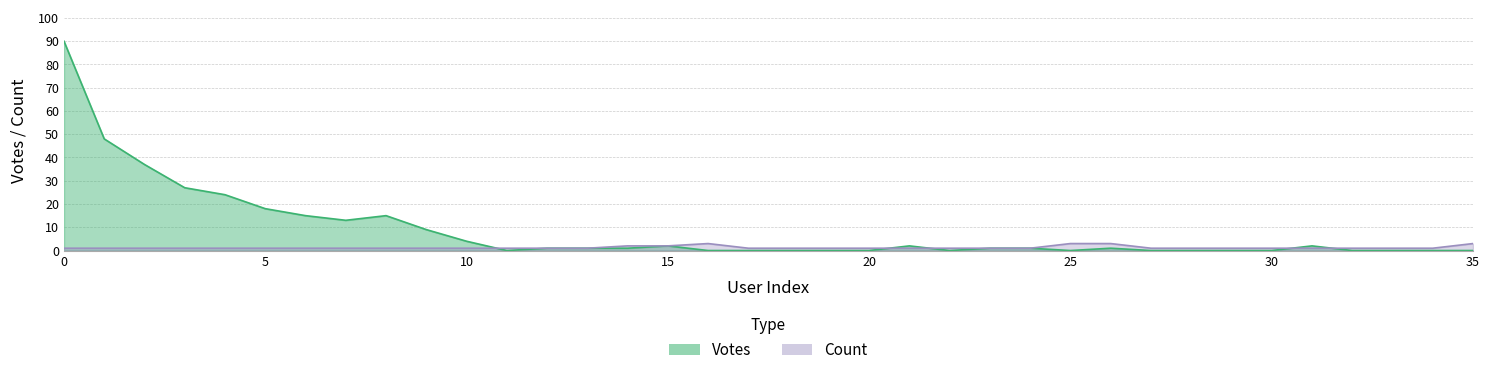

Is it true that Votes equals 4 at 10?

True